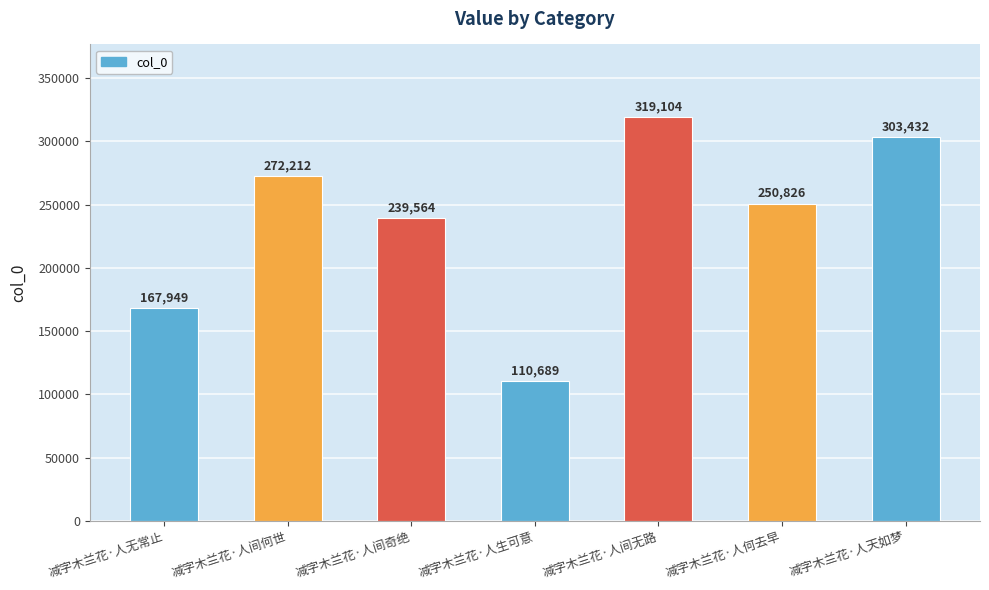

The chart shows a value of 110689 at 减字木兰花·人生可意. True or false?

True